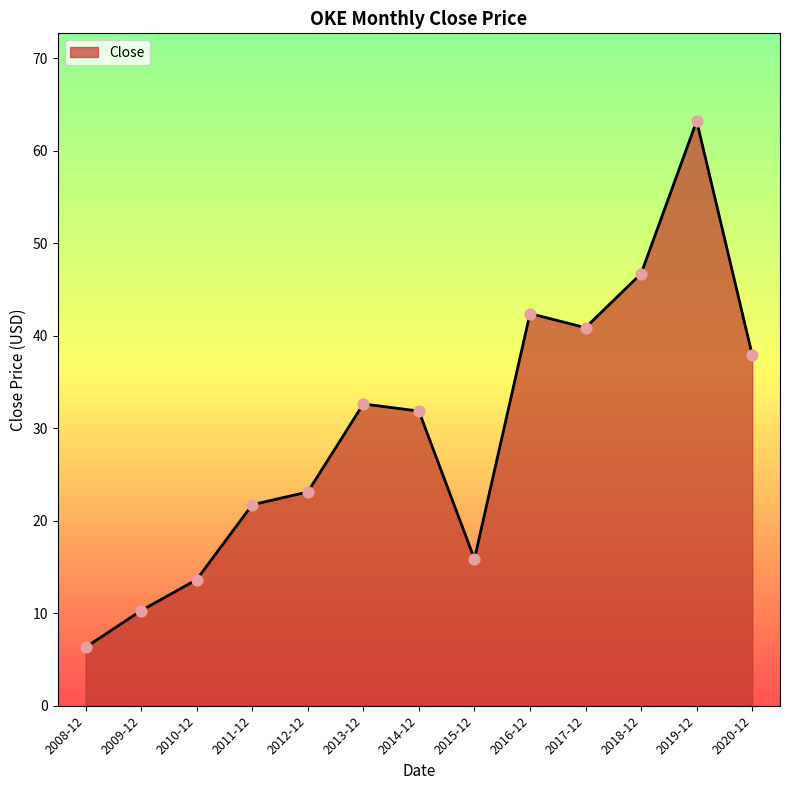

What is the change in value from 2008-12 to 2019-12?

+56.9